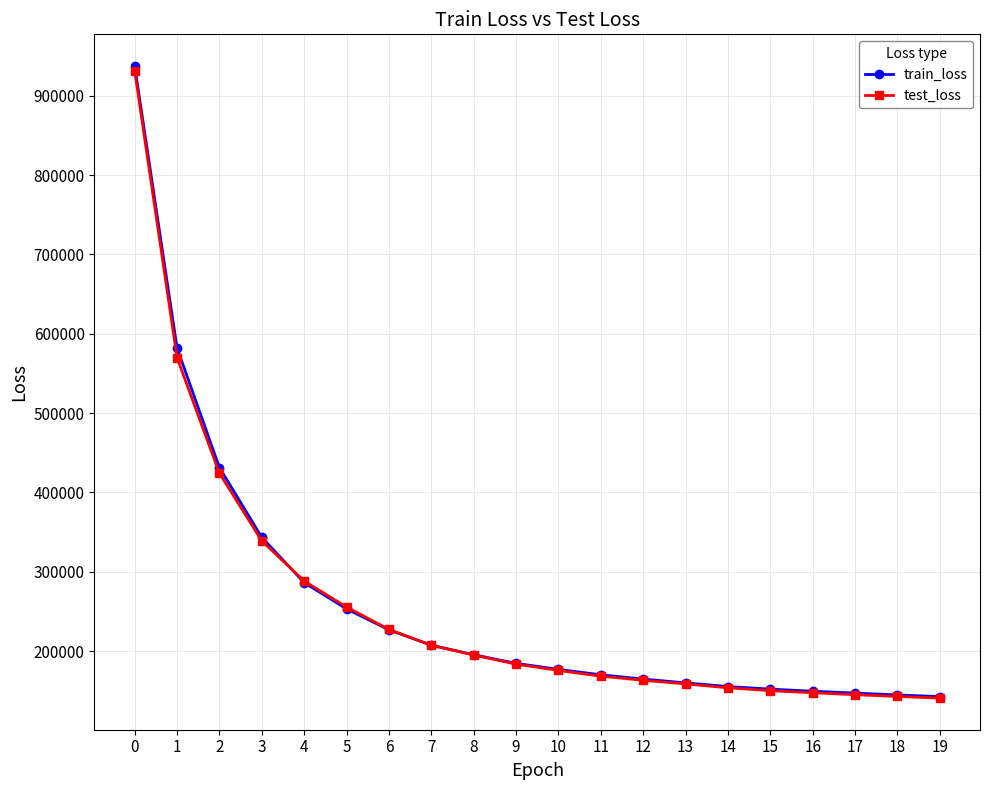

Between 2 and 9, which series saw the biggest shift?

train_loss